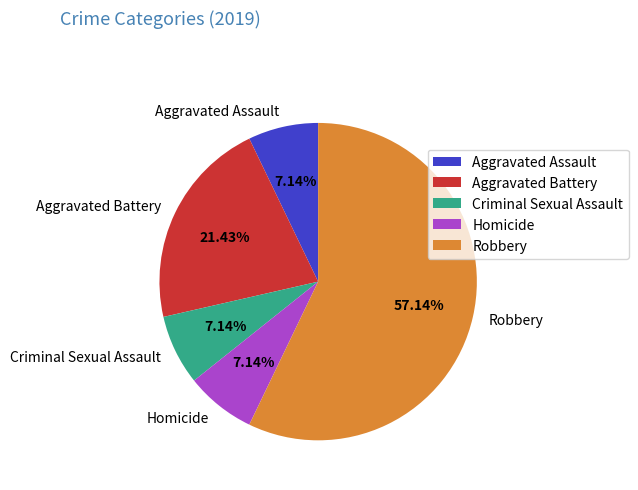

Which slice represents more than half of the pie?

Robbery